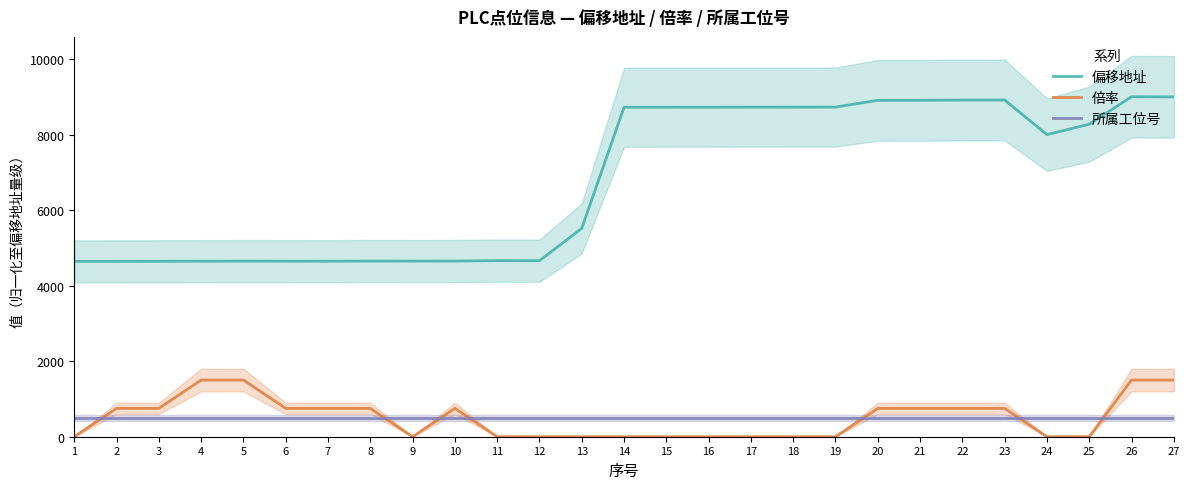

How many 倍率 values are between 0 and 750?

23